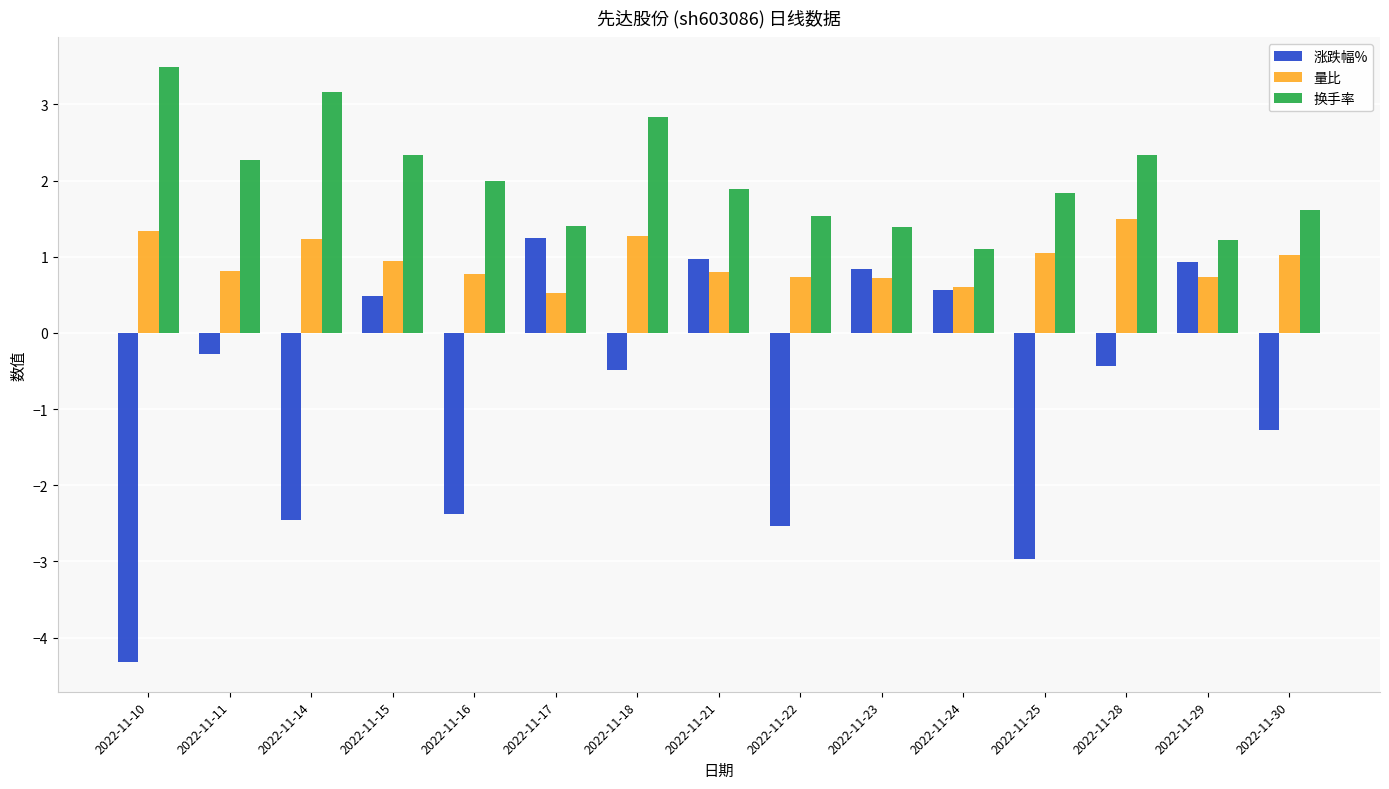

Which series has the widest spread of values?

涨跌幅%